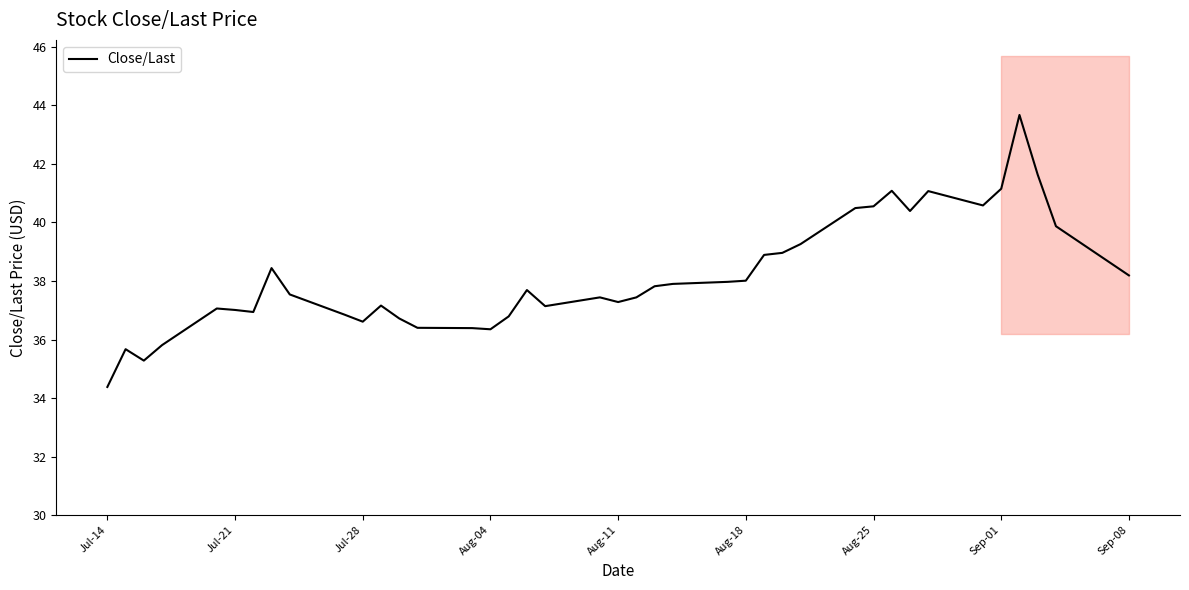

How many series are shown in this chart?

1